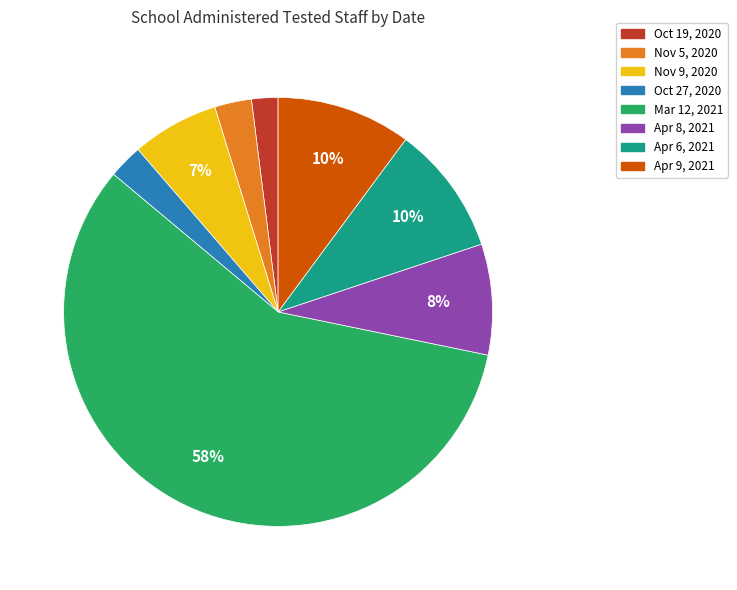

Count the number of slices in the pie.

8